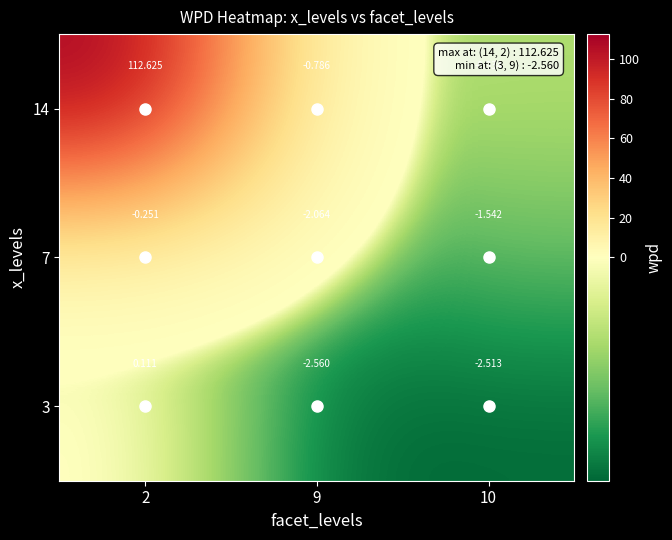

At which category does the chart reach its peak across all series?

2